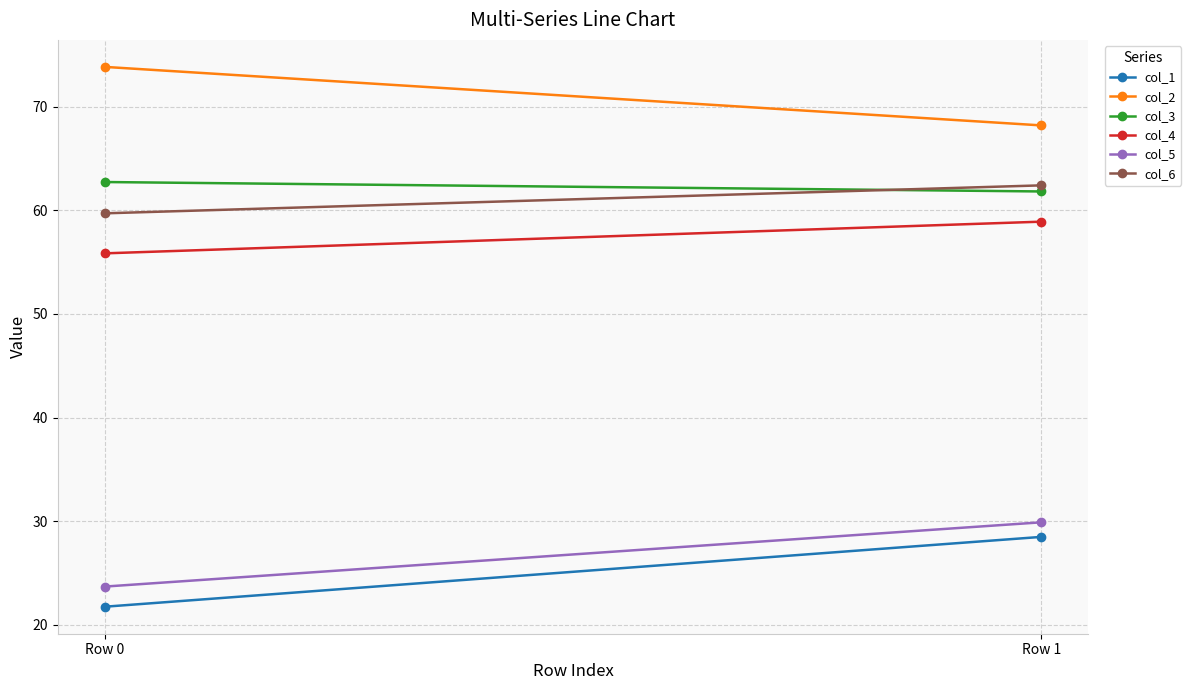

What are all the series names shown in the legend?

col_1, col_2, col_3, col_4, col_5, col_6